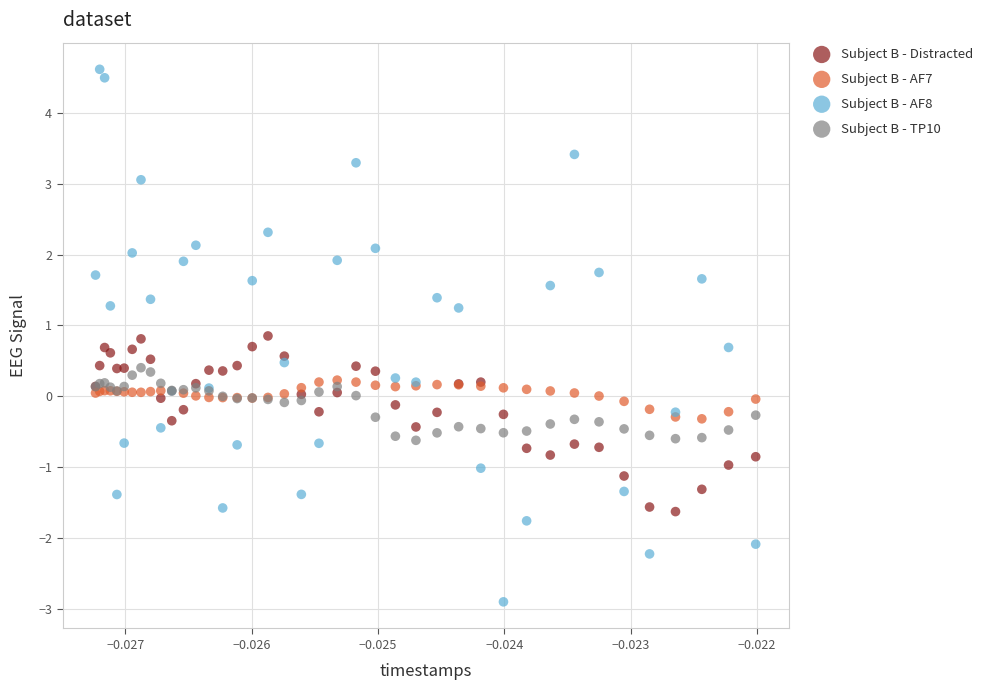

What are all the series names shown in the legend?

Subject B - Distracted, Subject B - AF7, Subject B - AF8, Subject B - TP10